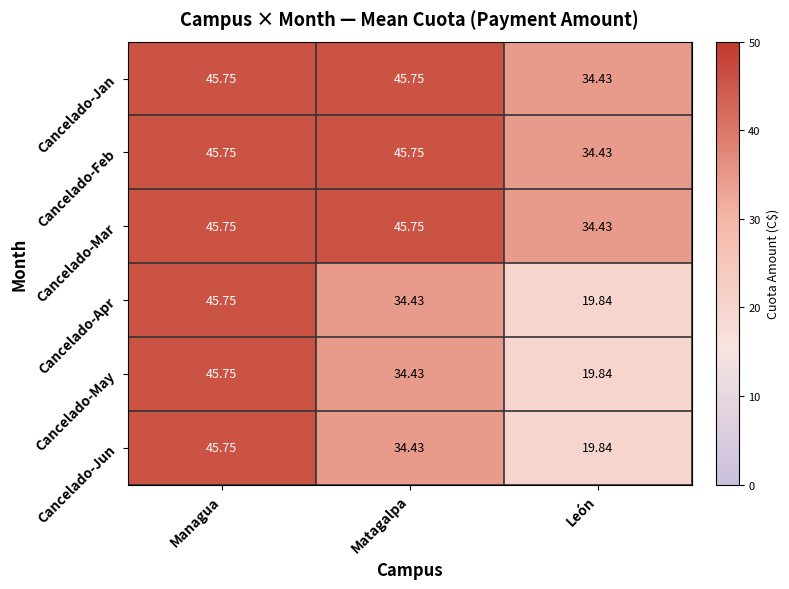

At which label does Cancelado-Jan reach its minimum?

León